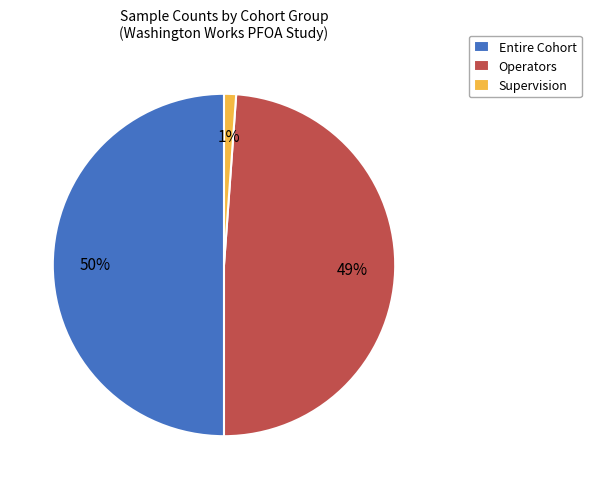

Combined, do Entire Cohort and Operators account for over 50%?

Yes